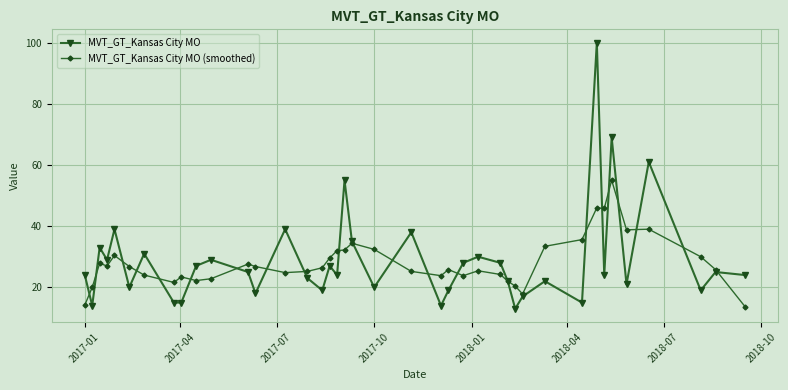

What is the maximum value shown in the chart?

100.0